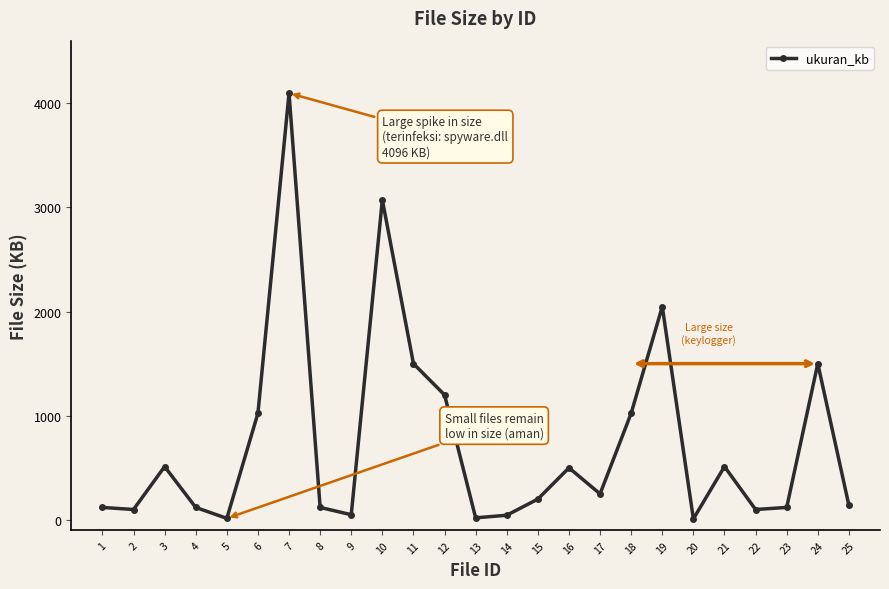

Is it true that the value at 3 is 512?

True